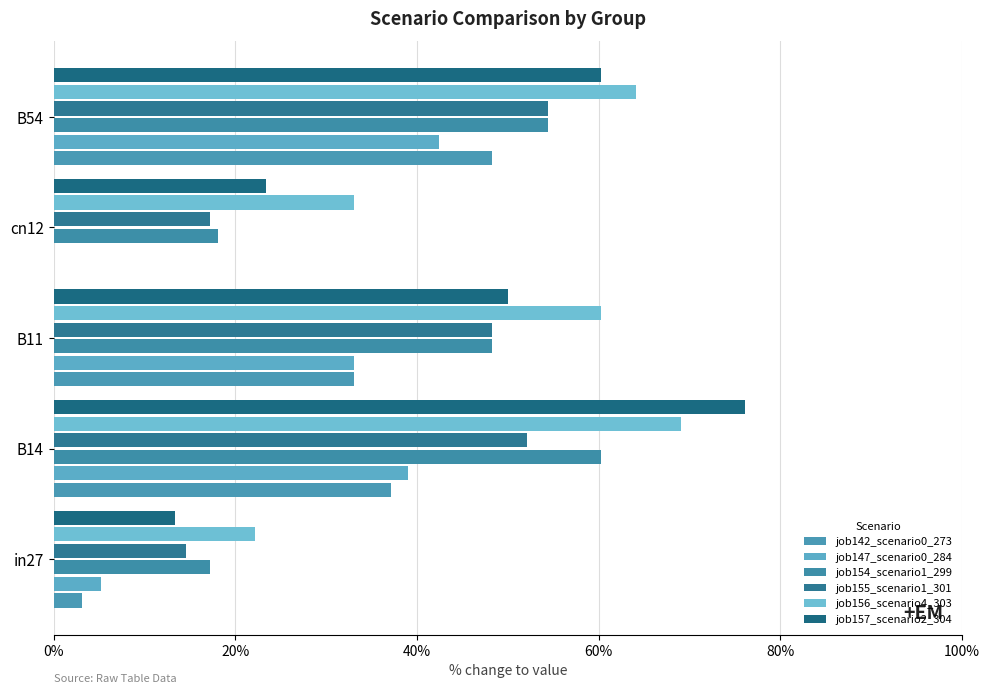

Does the chart contain any negative values?

No